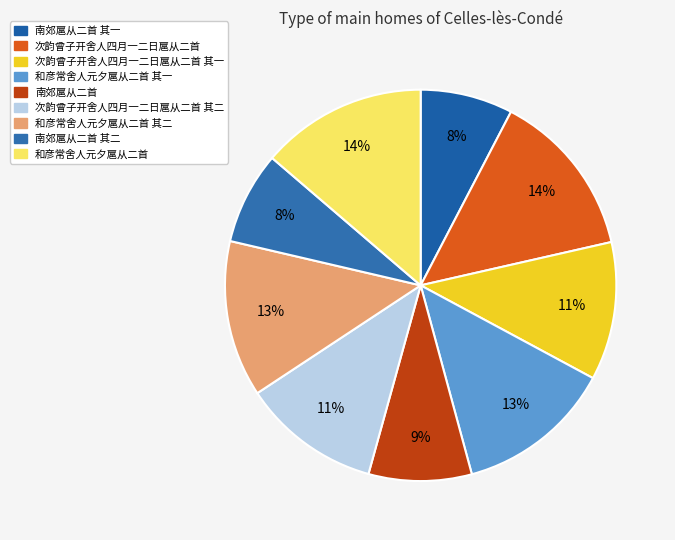

Which slice is the smallest?

南郊扈从二首 其一